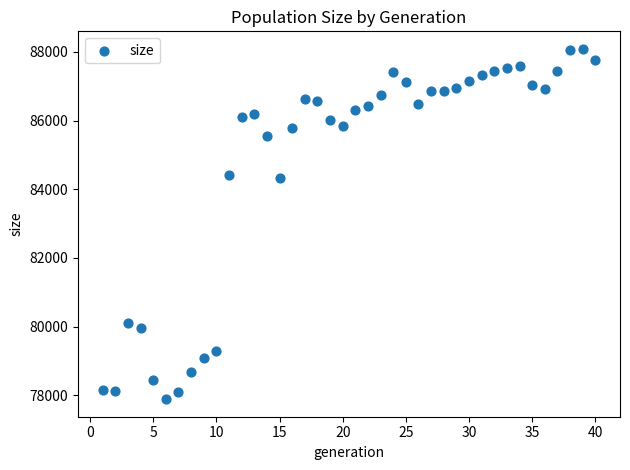

What is the range of Y values (max minus min)?

10202